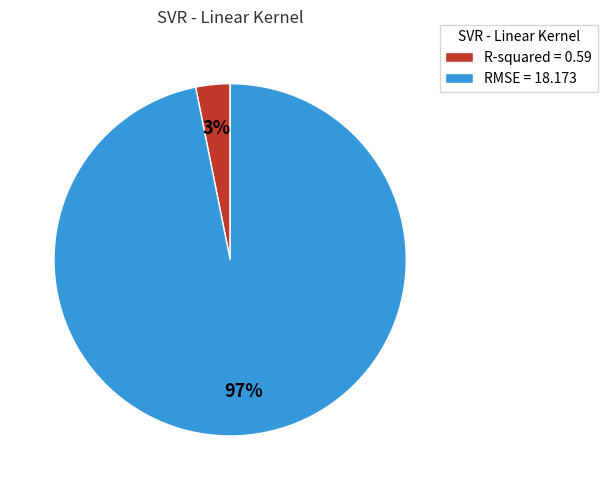

Which slice represents more than half of the pie?

RMSE